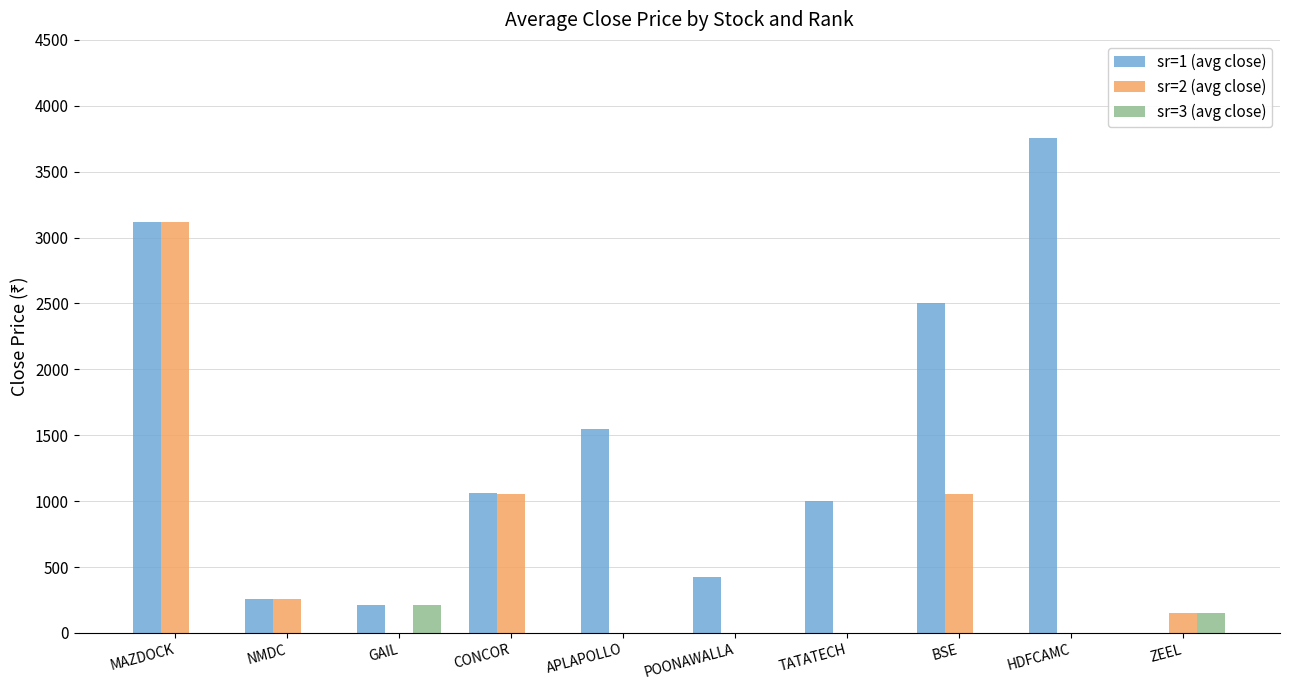

What is the spread (max minus min) of values at APLAPOLLO?

1545.6